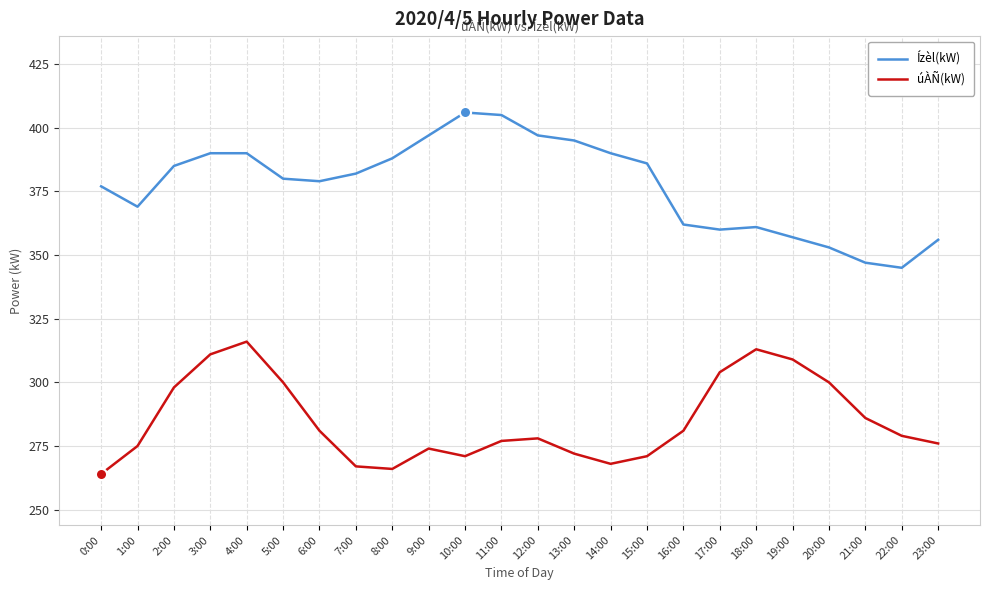

At 3:00, list the series in order from smallest to largest.

úÀÑ(kW), Ízèl(kW)